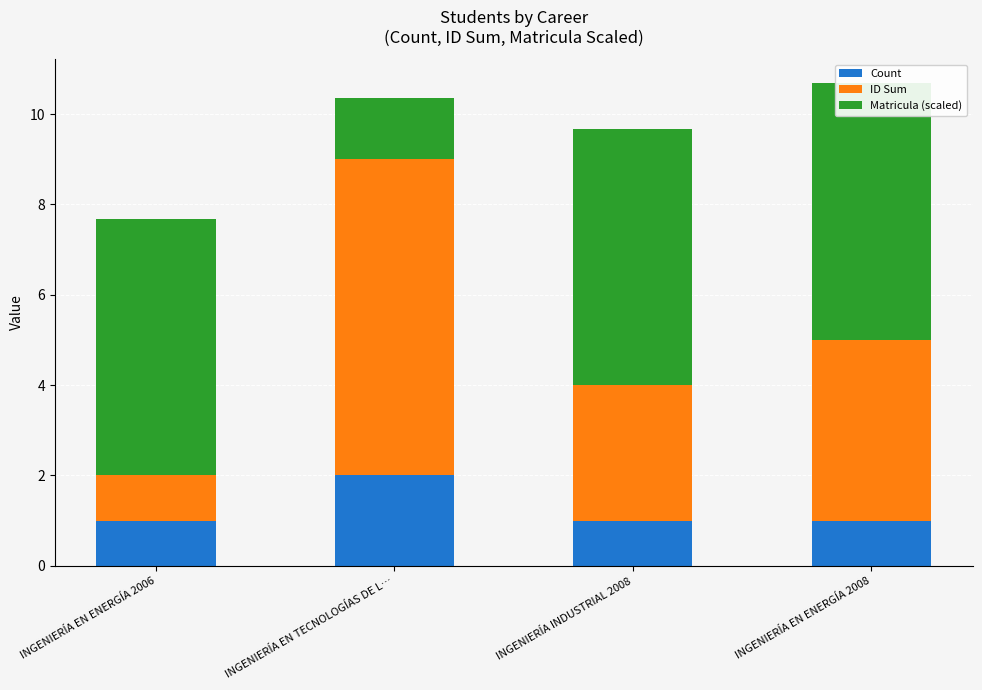

How many groups of bars are there?

4